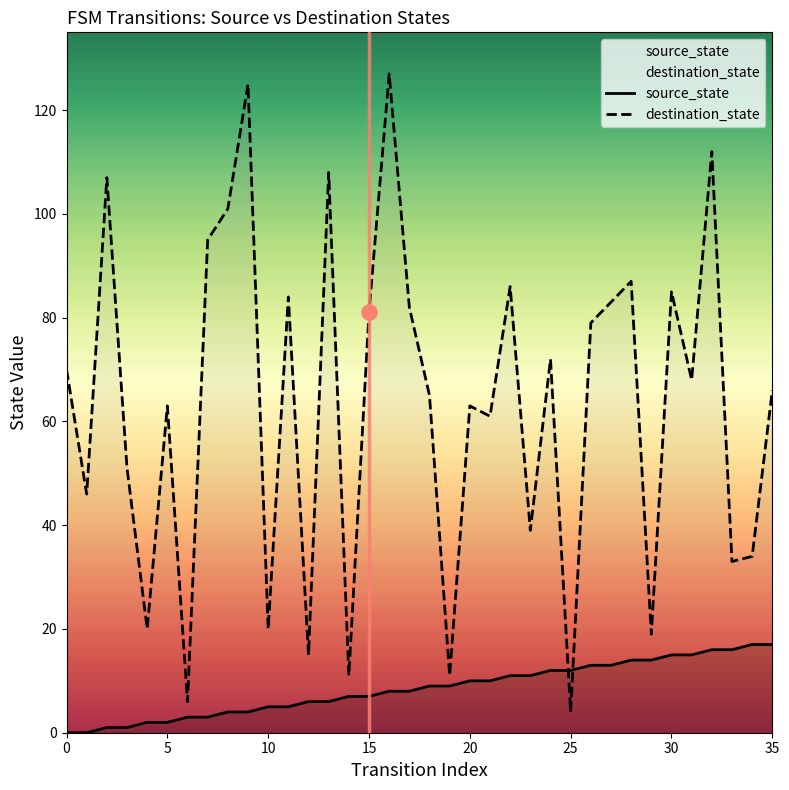

Which series has the widest spread of Y values?

destination_state